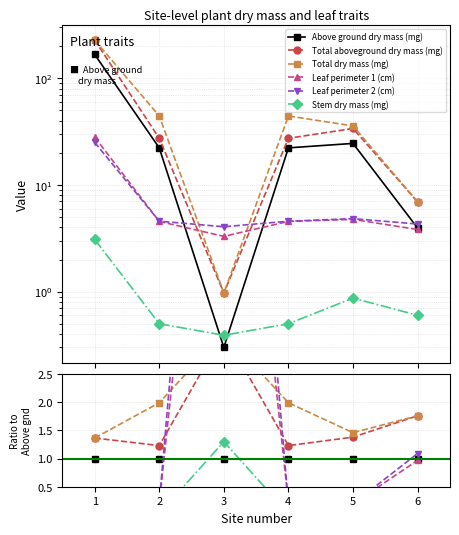

True or false: Total aboveground dry mass (mg) and Stem dry mass (mg) cross at least once.

False